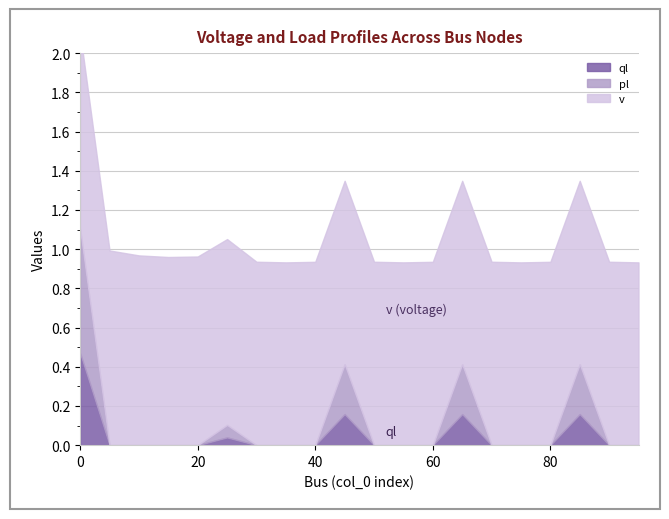

The pl series shows 1.5 at 0. True or false?

False